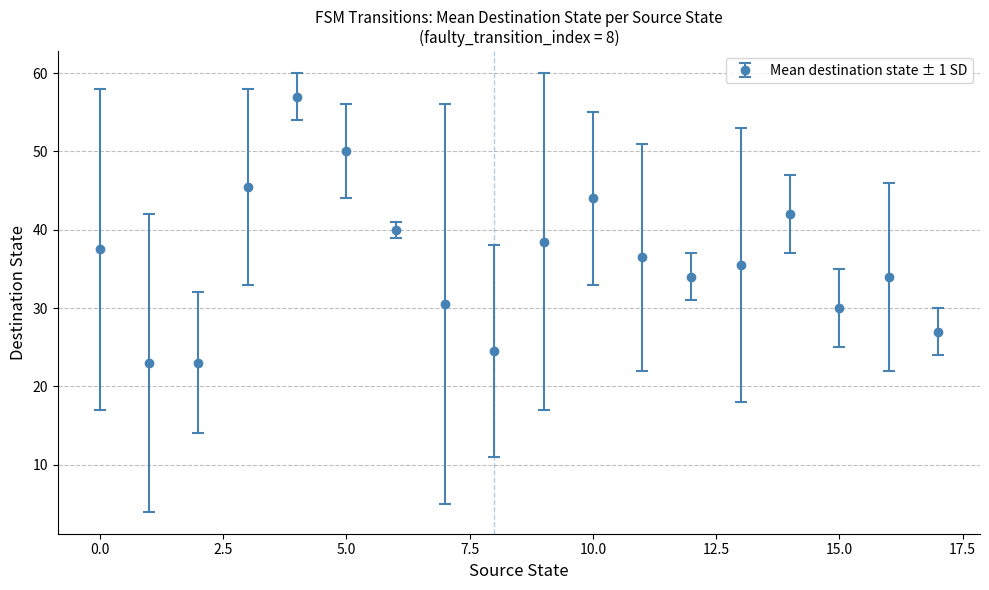

True or false: the data has more than 0 interior local peaks.

True